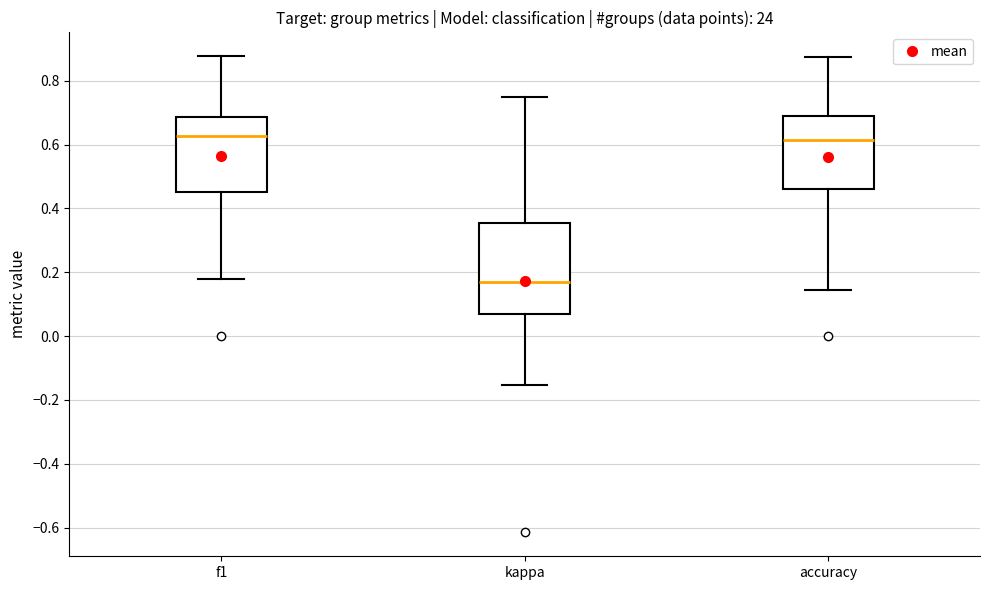

Where does the median line of the box for f1 sit on the y-axis? The values are not printed on the chart, so give them approximately, as read against the axis.

0.62